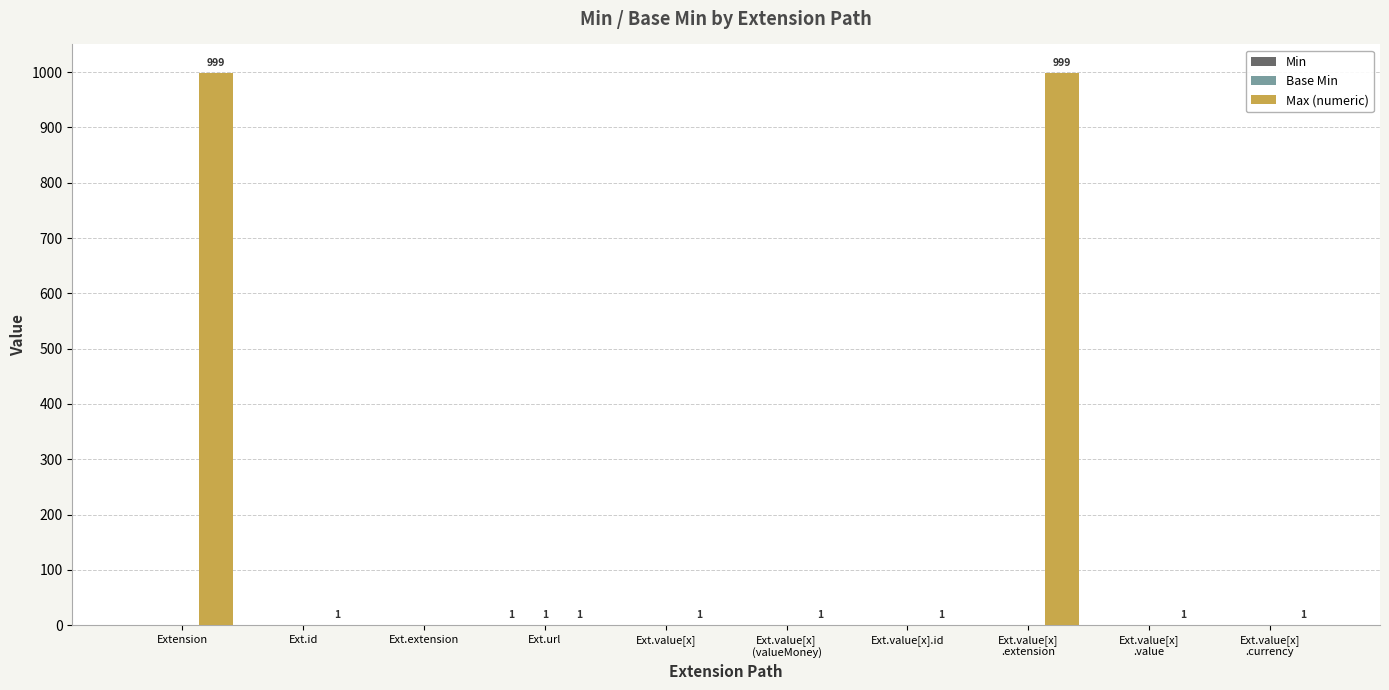

What is the maximum value shown in the chart?

999